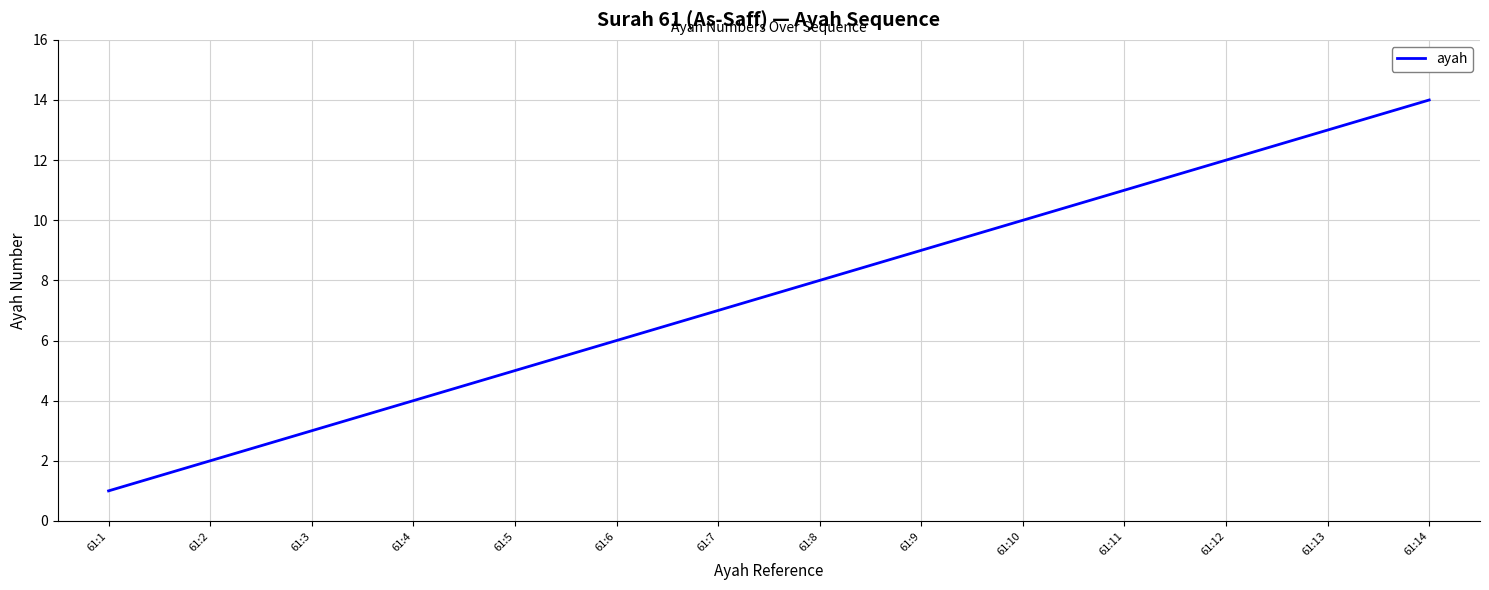

What is the difference between the values at 61:3 and 61:14?

11